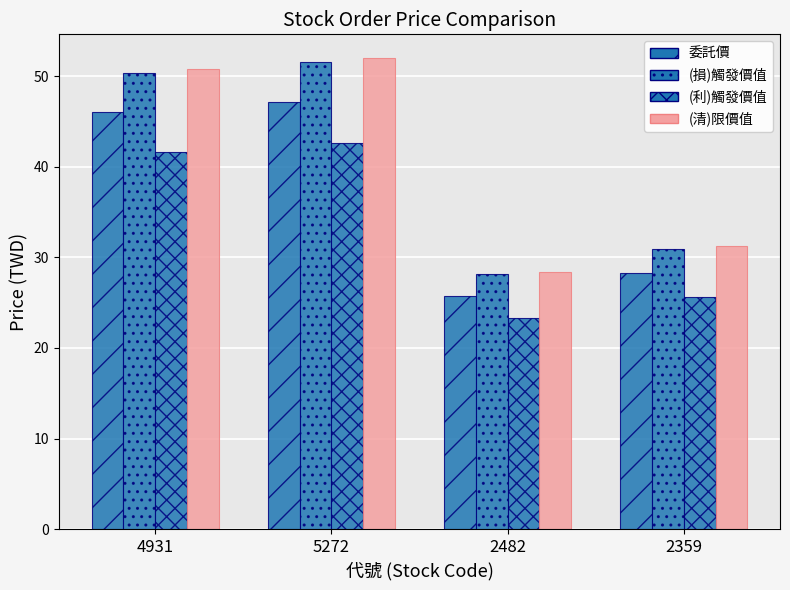

Rank the series by their maximum value, from highest to lowest.

(清)限價值, (損)觸發價值, 委託價, (利)觸發價值